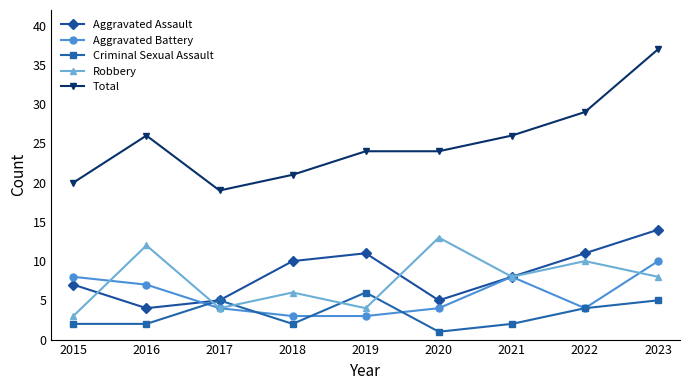

What is the difference between the Total values at 2021 and 2019?

2